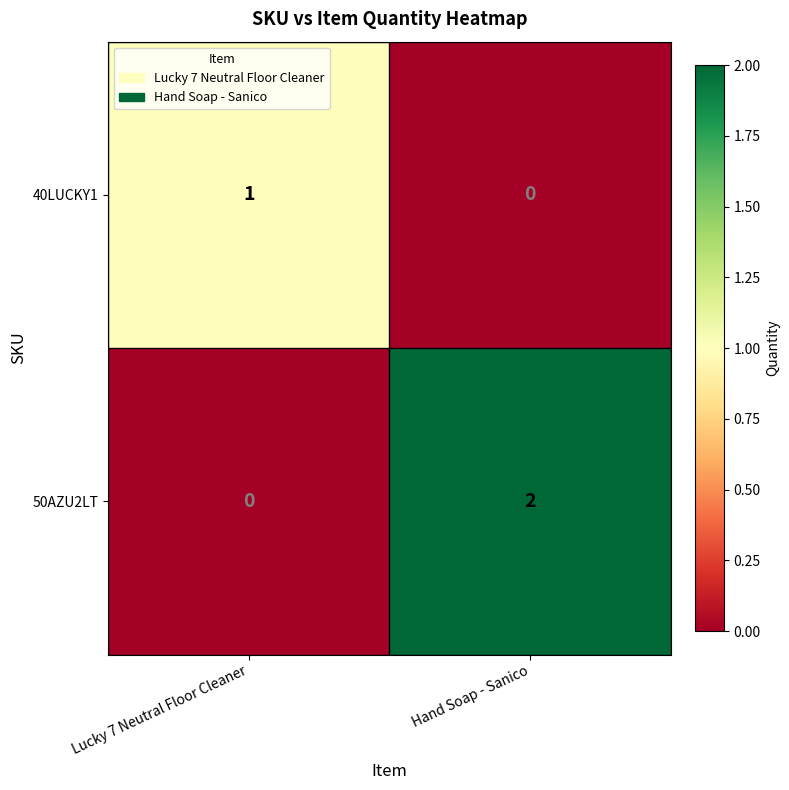

Rank the series at Lucky 7 Neutral Floor Cleaner from highest to lowest value.

40LUCKY1, 50AZU2LT